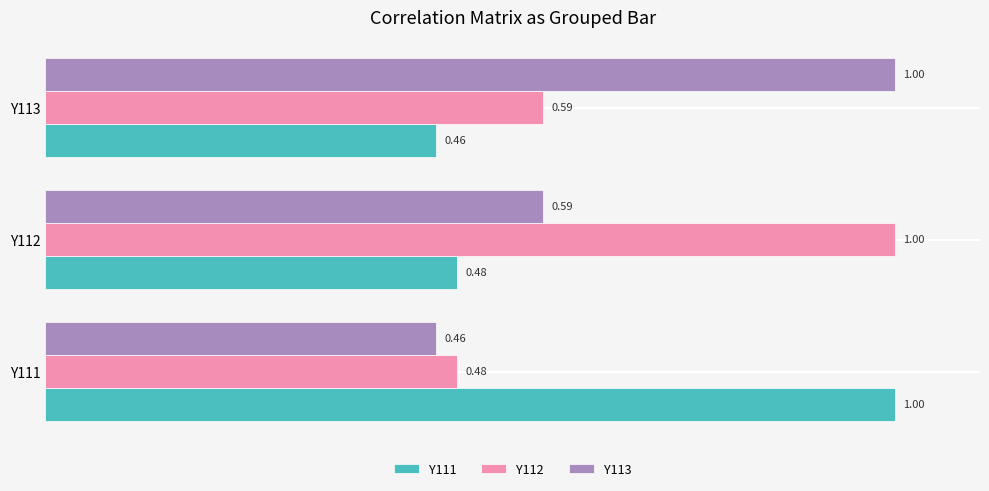

List the labels in order of Y112 value, smallest first.

Y111, Y113, Y112